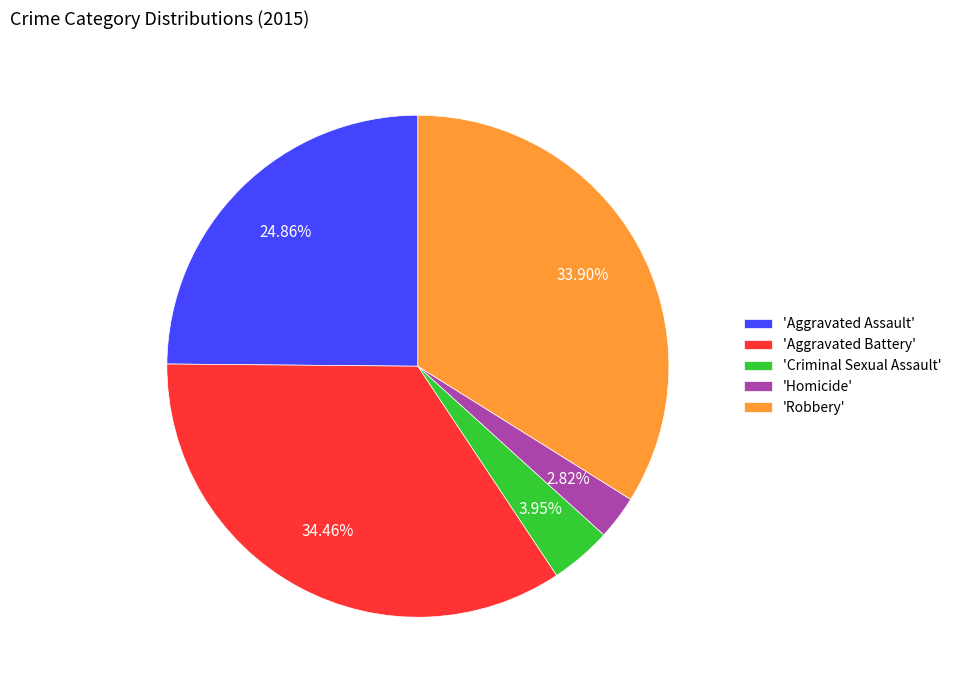

Rank the categories by value from highest to lowest.

'Aggravated Battery', 'Robbery', 'Aggravated Assault', 'Criminal Sexual Assault', 'Homicide'